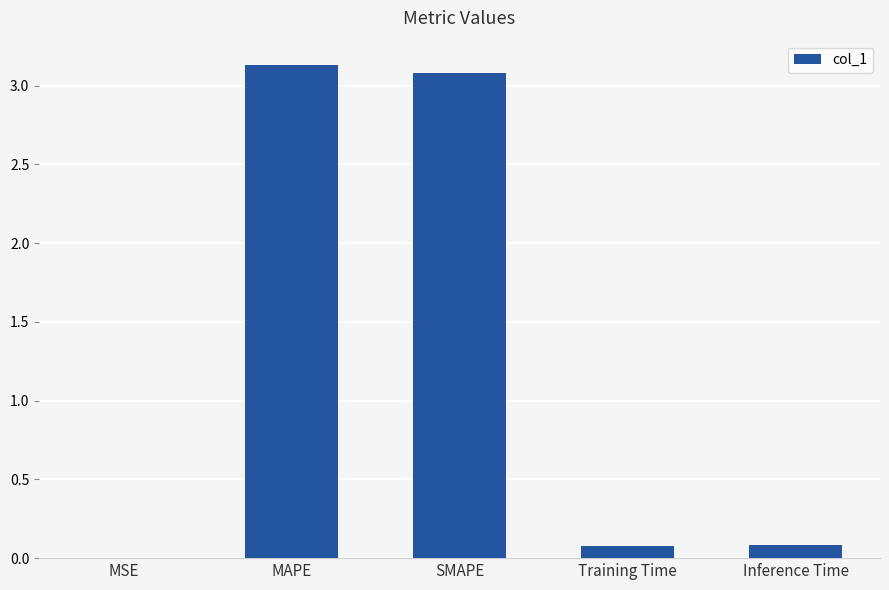

The chart shows a value of 3.1 at SMAPE. True or false?

True